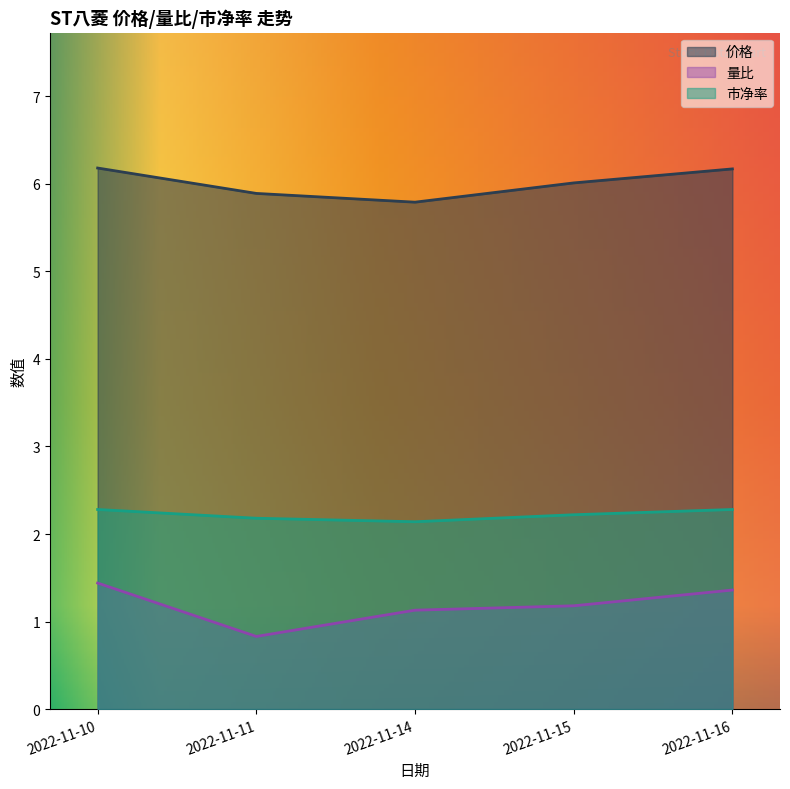

Where is the first local minimum for 量比?

2022-11-11